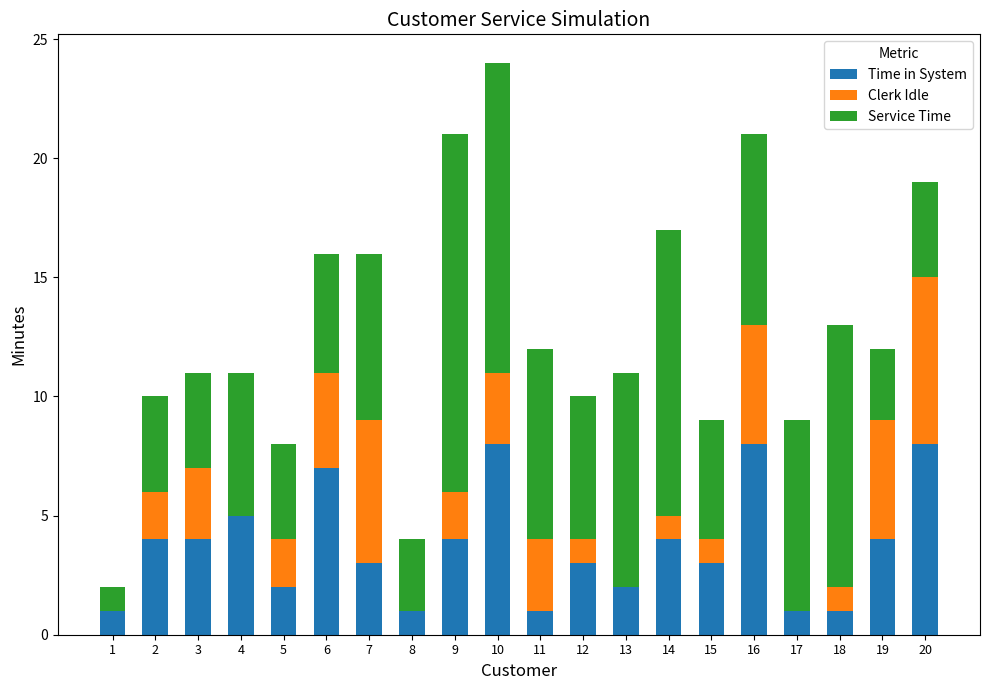

What is the total value across all series at 16?

21